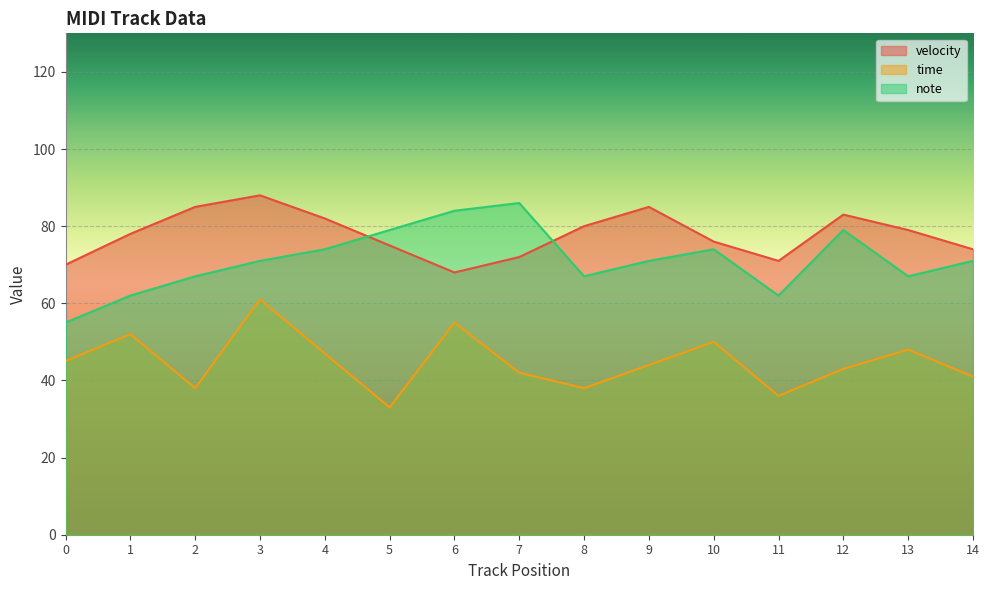

What is the value of the note point at the 2nd from the left?

62